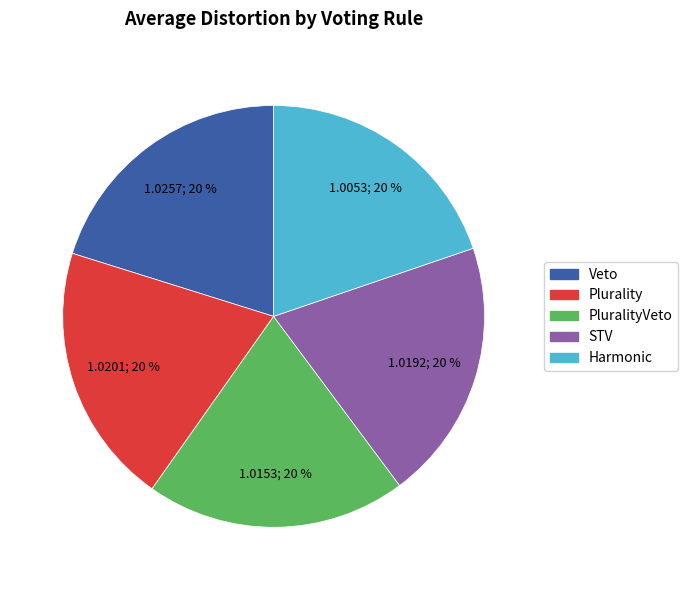

Is there any slice that represents more than half of the pie?

No